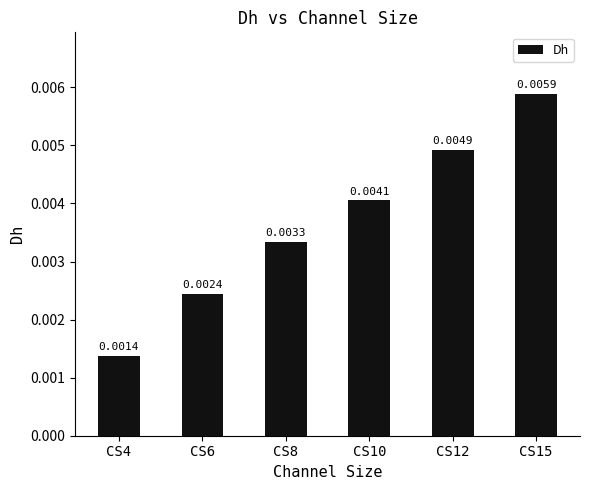

List the labels in order of value, largest first.

CS15, CS12, CS10, CS8, CS6, CS4